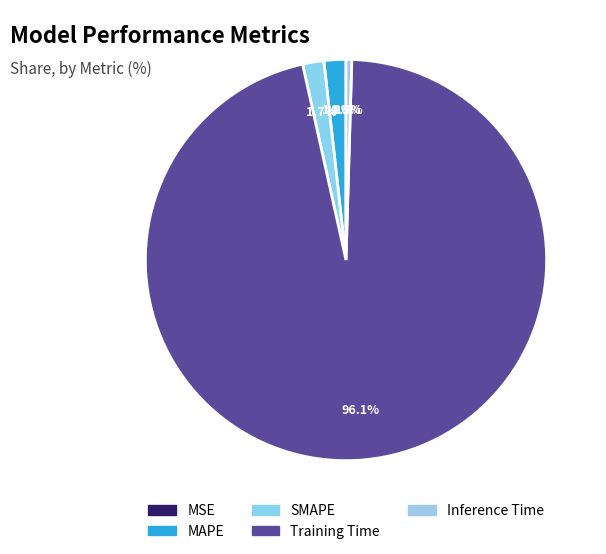

What is the majority slice?

Training Time